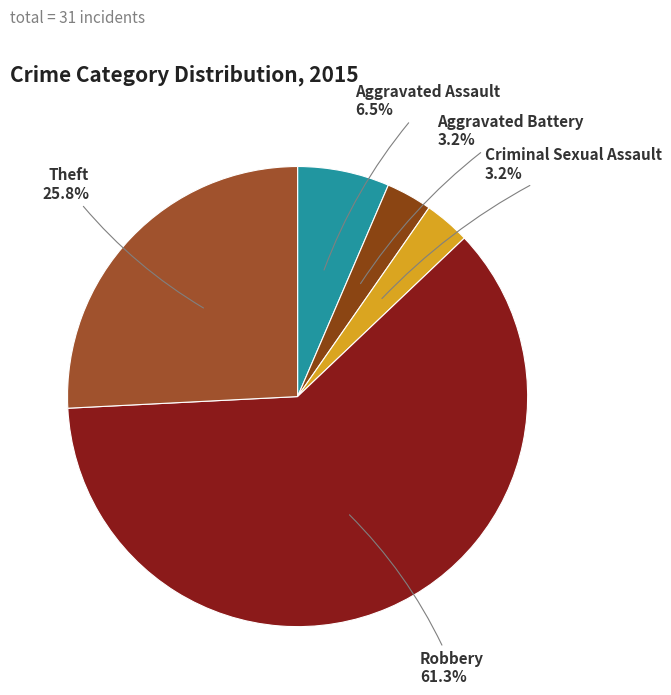

True or false: Theft accounts for 26% of the total.

True